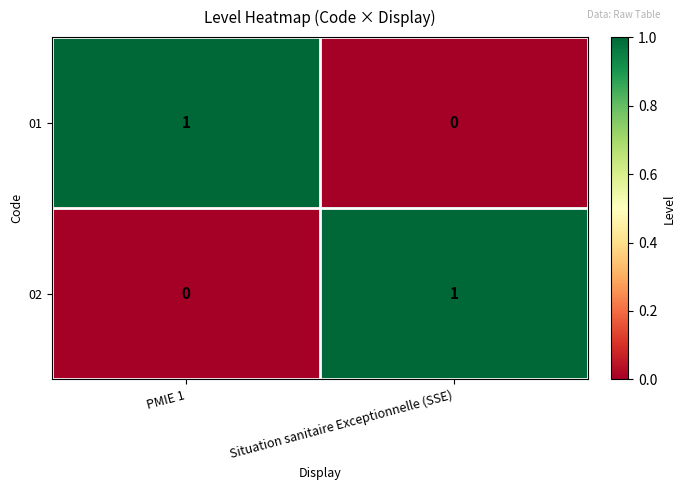

Count the number of categories in the chart.

2